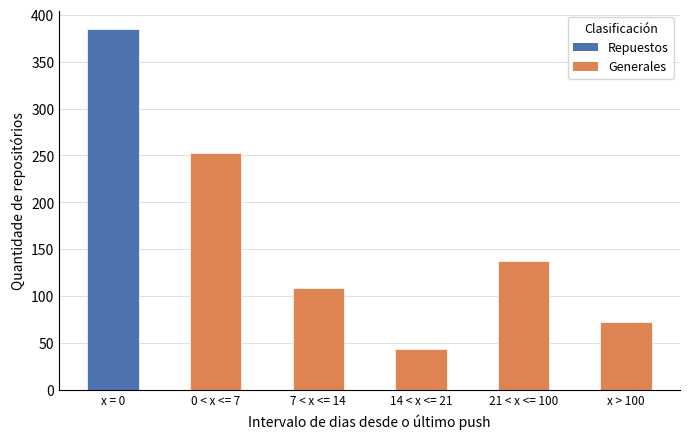

What is the difference between the values at x = 0 and 0 < x <= 7?

132